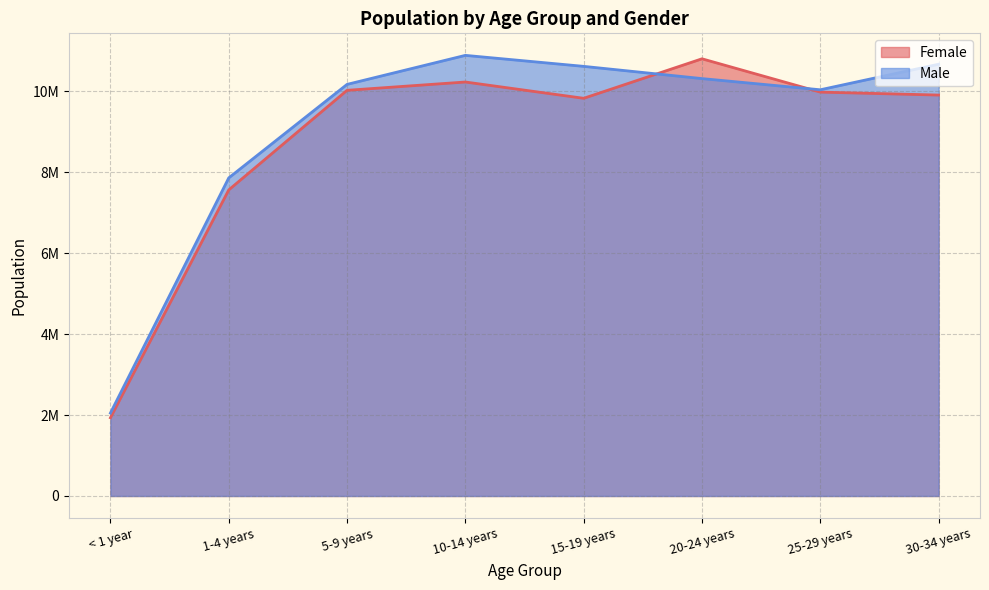

What is the label of the 7th point from the right?

1-4 years